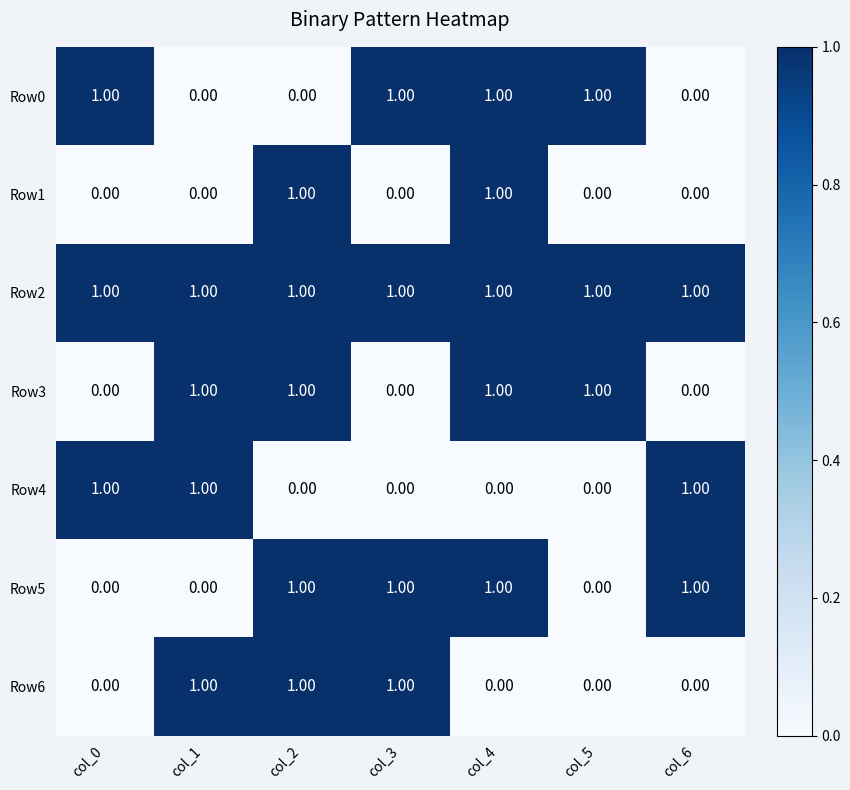

What is the sum of all Row0 values?

4